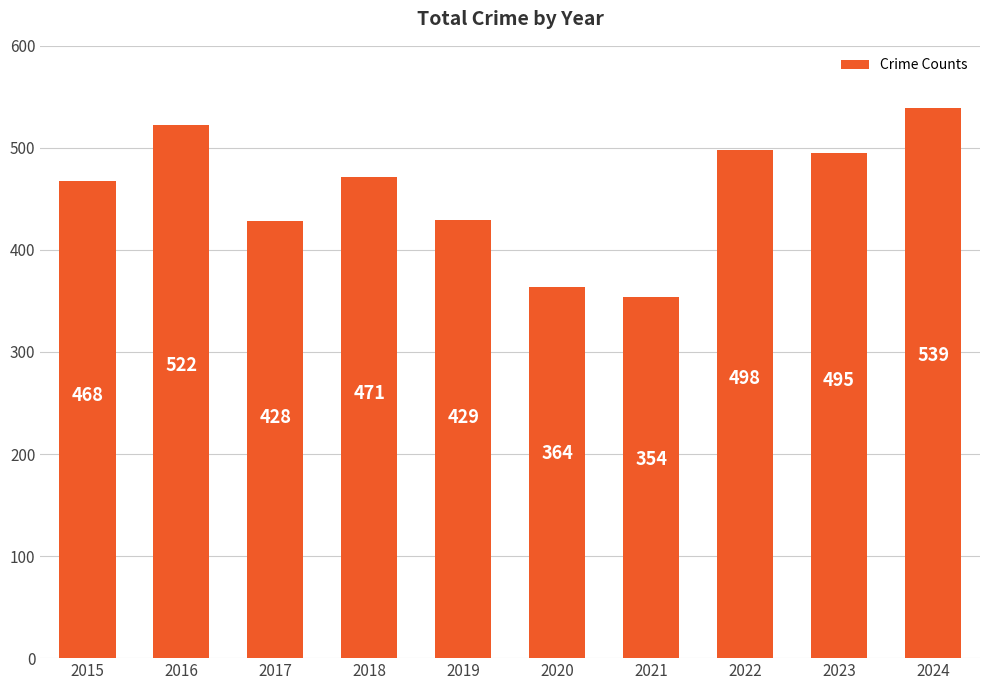

Are the bars grouped side by side (vs. stacked)?

No